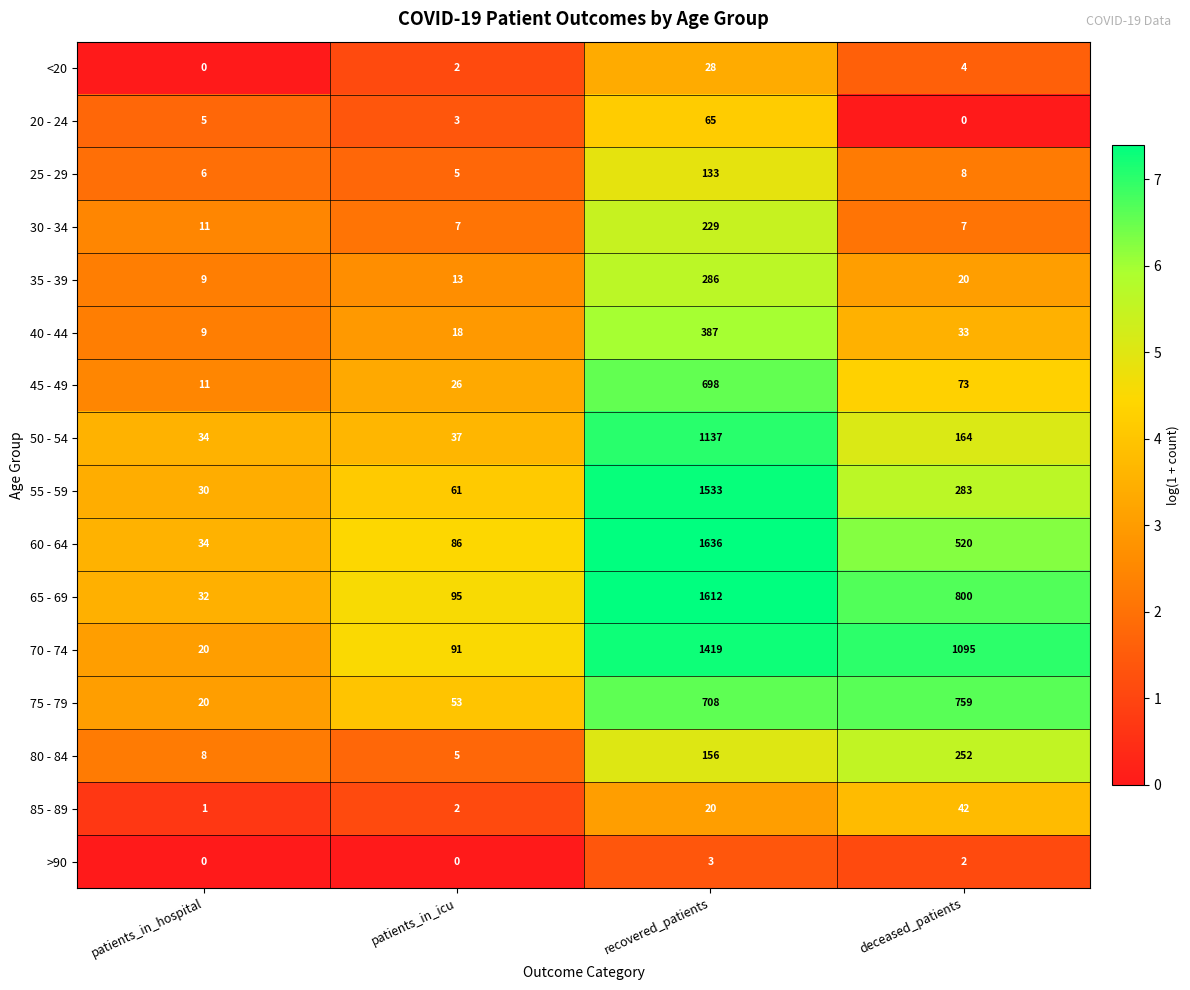

Rank the series by their maximum value, from lowest to highest.

>90, <20, 85 - 89, 20 - 24, 25 - 29, 30 - 34, 80 - 84, 35 - 39, 40 - 44, 45 - 49, 75 - 79, 50 - 54, 70 - 74, 55 - 59, 65 - 69, 60 - 64